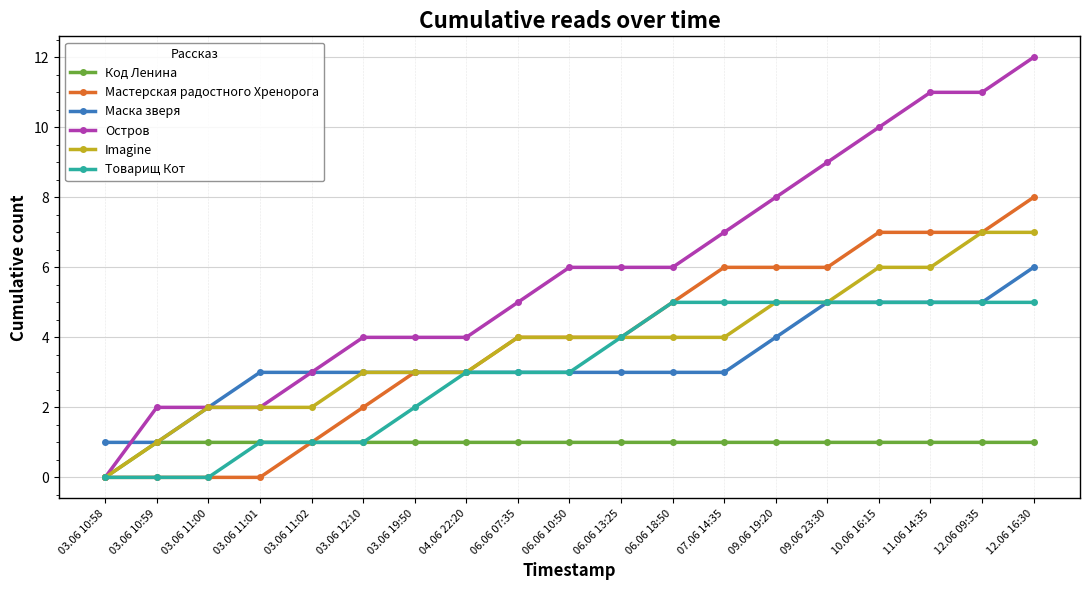

Which series has the largest range (max minus min)?

Остров